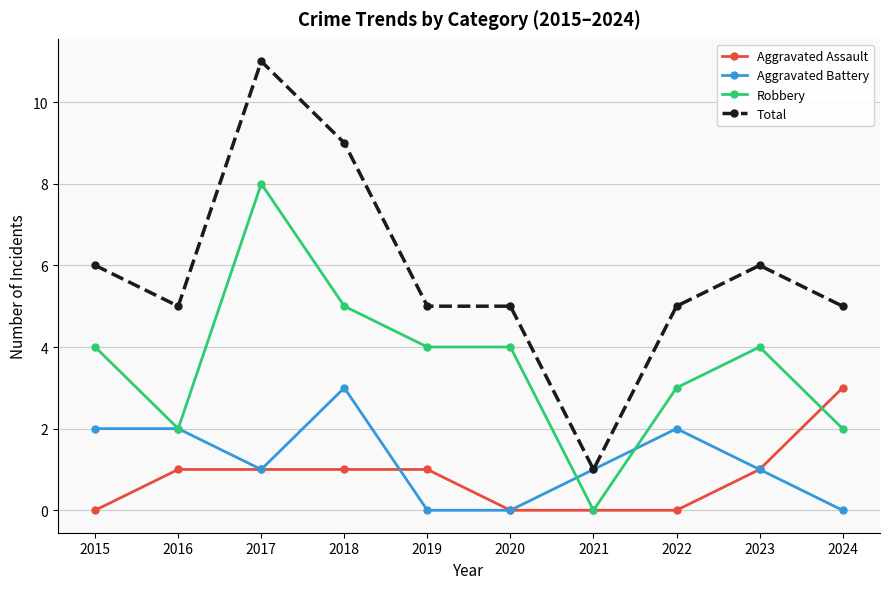

What is the difference between the maximum and minimum values in the Aggravated Assault series?

3